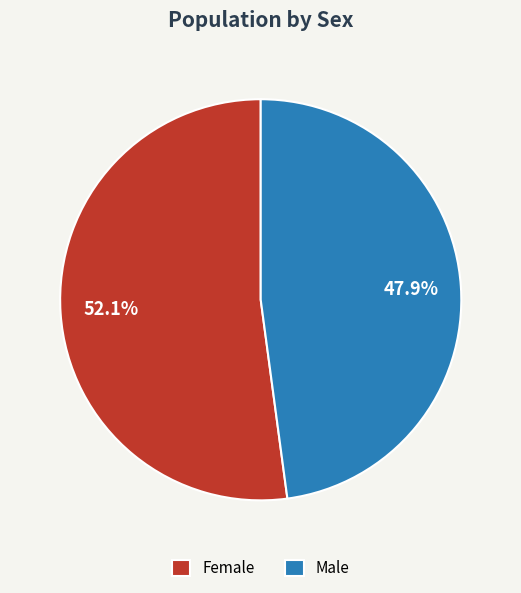

Rank the categories by value from lowest to highest.

Male, Female